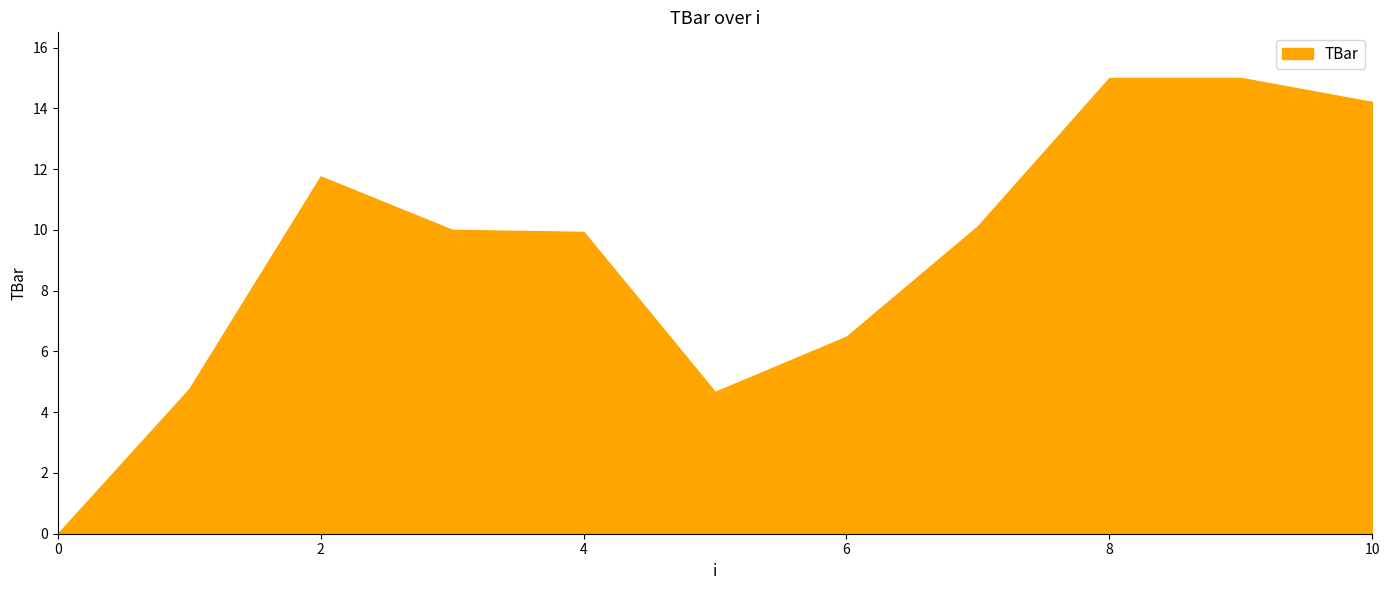

What is the maximum value shown in the chart?

15.0